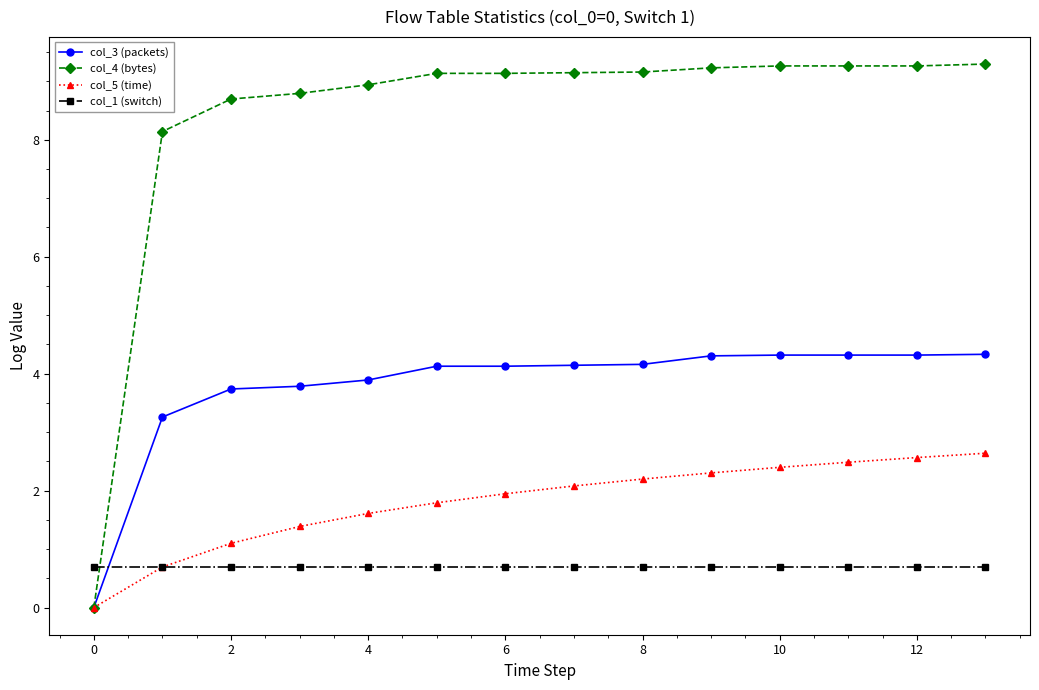

Which series has the largest range (max minus min)?

col_4 (bytes)